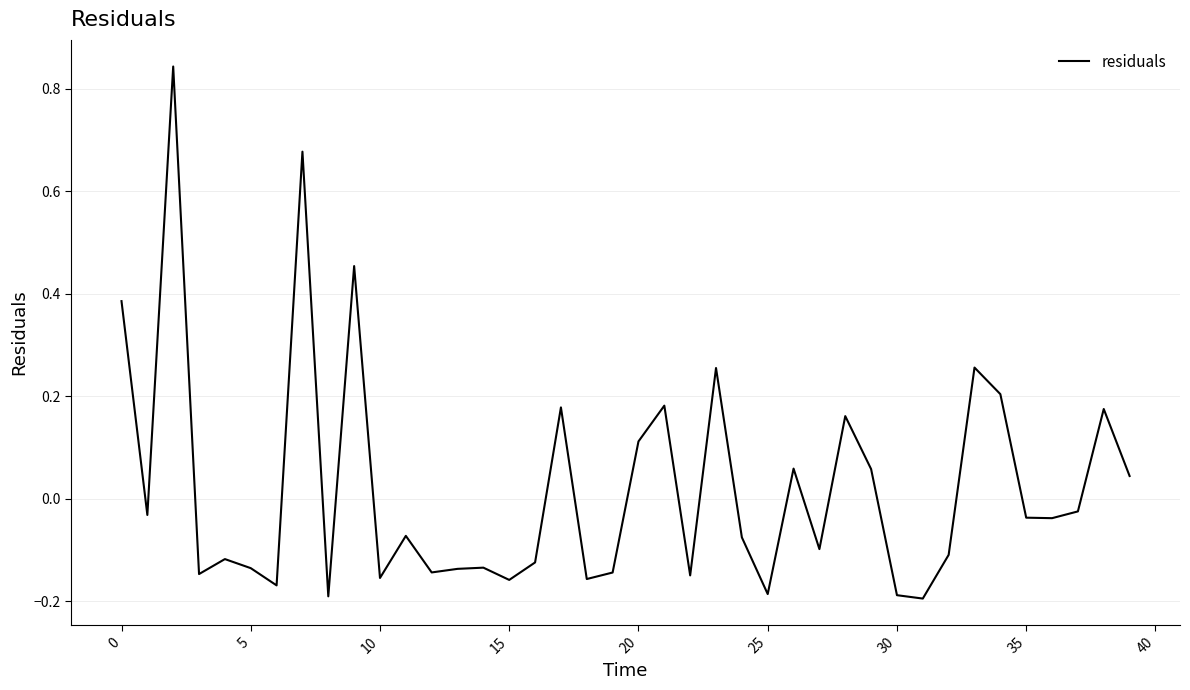

What is the difference between the maximum and minimum values?

1.0